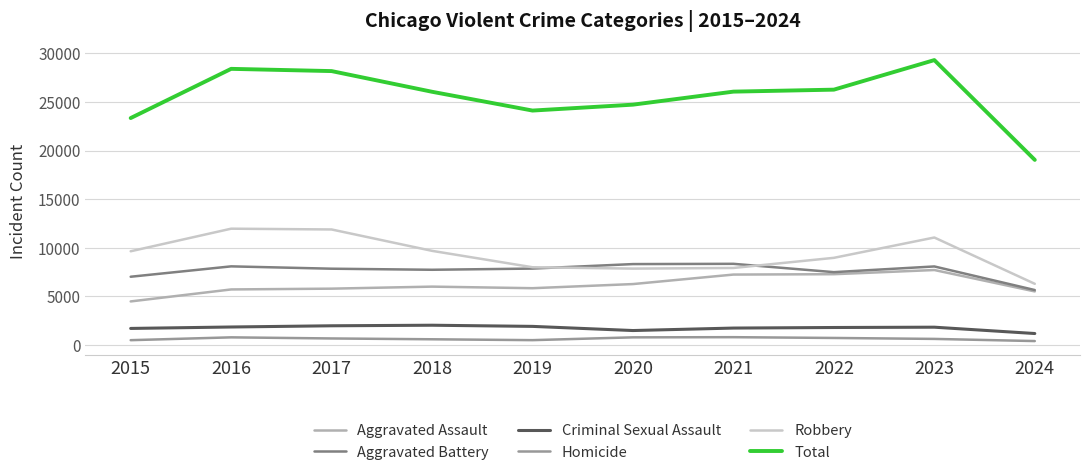

At how many categories does at least one series exceed 16393?

10